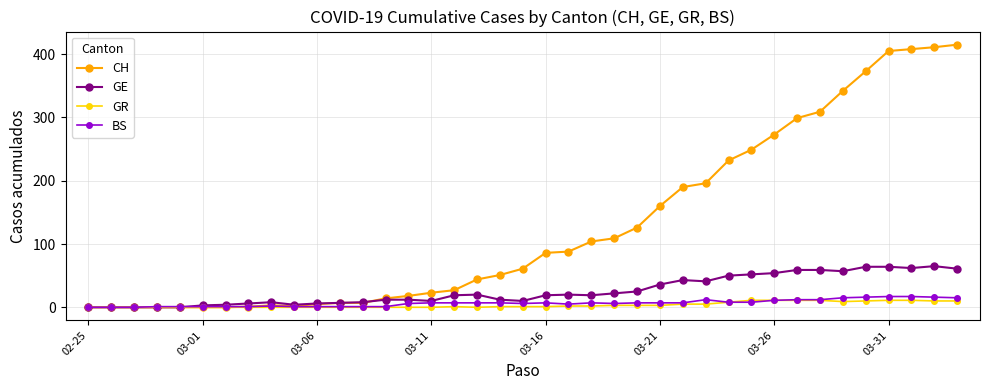

Which series has the largest range (max minus min)?

CH